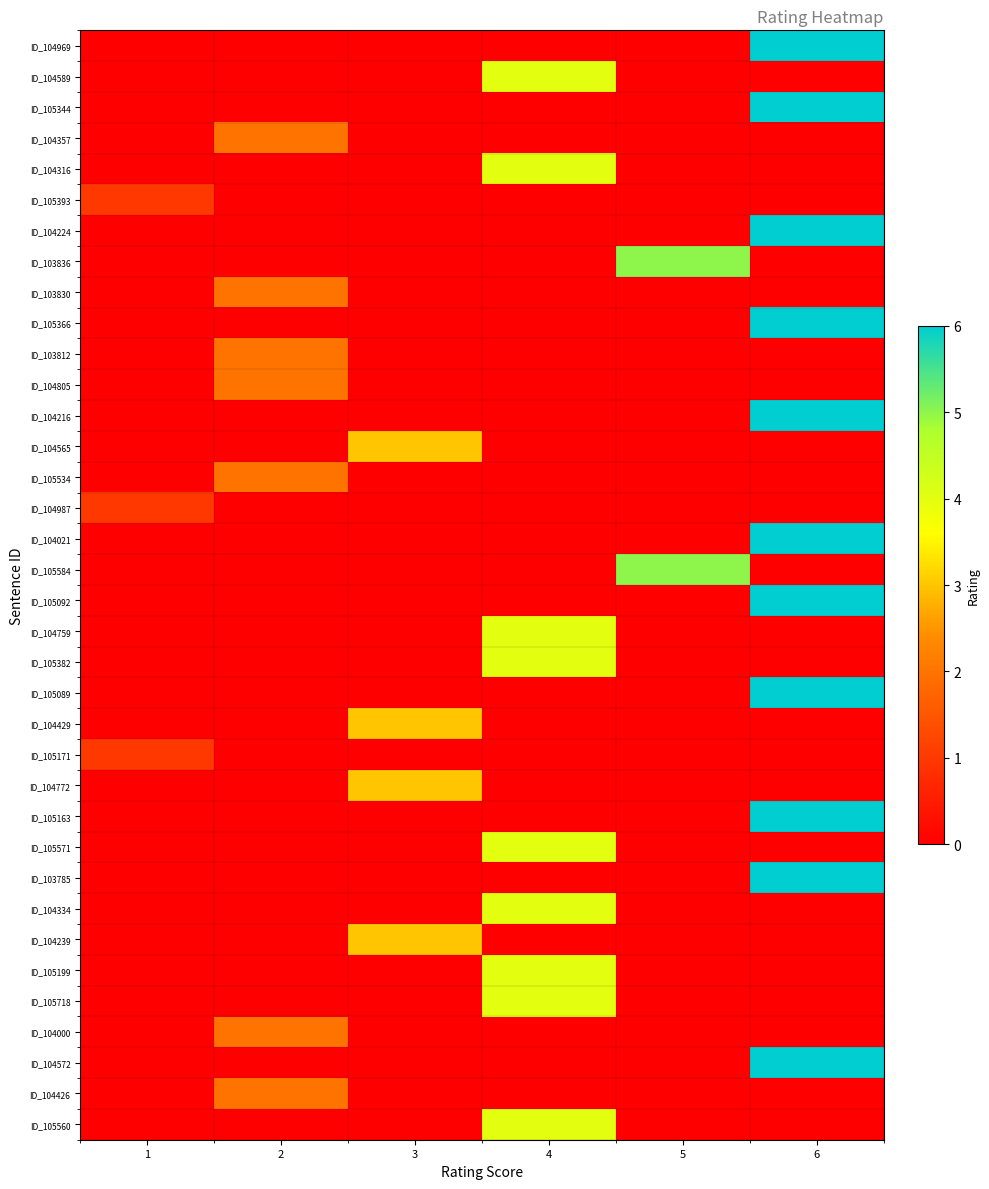

Reading left to right, what are all the values shown in this chart?

ID_104969: 1=0	2=0	3=0	4=0	5=0	6=6
ID_104589: 1=0	2=0	3=0	4=4	5=0	6=0
ID_105344: 1=0	2=0	3=0	4=0	5=0	6=6
ID_104357: 1=0	2=2	3=0	4=0	5=0	6=0
ID_104316: 1=0	2=0	3=0	4=4	5=0	6=0
ID_105393: 1=1	2=0	3=0	4=0	5=0	6=0
ID_104224: 1=0	2=0	3=0	4=0	5=0	6=6
ID_103836: 1=0	2=0	3=0	4=0	5=5	6=0
ID_103830: 1=0	2=2	3=0	4=0	5=0	6=0
ID_105366: 1=0	2=0	3=0	4=0	5=0	6=6
ID_103812: 1=0	2=2	3=0	4=0	5=0	6=0
ID_104805: 1=0	2=2	3=0	4=0	5=0	6=0
ID_104216: 1=0	2=0	3=0	4=0	5=0	6=6
ID_104565: 1=0	2=0	3=3	4=0	5=0	6=0
ID_105534: 1=0	2=2	3=0	4=0	5=0	6=0
ID_104987: 1=1	2=0	3=0	4=0	5=0	6=0
ID_104021: 1=0	2=0	3=0	4=0	5=0	6=6
ID_105584: 1=0	2=0	3=0	4=0	5=5	6=0
ID_105092: 1=0	2=0	3=0	4=0	5=0	6=6
ID_104759: 1=0	2=0	3=0	4=4	5=0	6=0
ID_105382: 1=0	2=0	3=0	4=4	5=0	6=0
ID_105089: 1=0	2=0	3=0	4=0	5=0	6=6
ID_104429: 1=0	2=0	3=3	4=0	5=0	6=0
ID_105171: 1=1	2=0	3=0	4=0	5=0	6=0
ID_104772: 1=0	2=0	3=3	4=0	5=0	6=0
ID_105163: 1=0	2=0	3=0	4=0	5=0	6=6
ID_105571: 1=0	2=0	3=0	4=4	5=0	6=0
ID_103785: 1=0	2=0	3=0	4=0	5=0	6=6
ID_104334: 1=0	2=0	3=0	4=4	5=0	6=0
ID_104239: 1=0	2=0	3=3	4=0	5=0	6=0
ID_105199: 1=0	2=0	3=0	4=4	5=0	6=0
ID_105718: 1=0	2=0	3=0	4=4	5=0	6=0
ID_104000: 1=0	2=2	3=0	4=0	5=0	6=0
ID_104572: 1=0	2=0	3=0	4=0	5=0	6=6
ID_104426: 1=0	2=2	3=0	4=0	5=0	6=0
ID_105560: 1=0	2=0	3=0	4=4	5=0	6=0